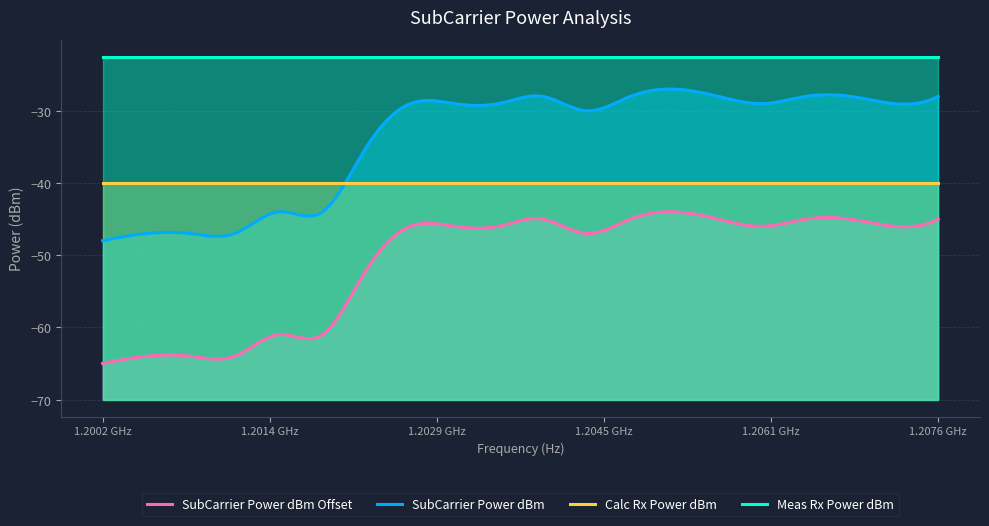

Rank the series by their maximum value, from highest to lowest.

Meas Rx Power dBm, SubCarrier Power dBm, Calc Rx Power dBm, SubCarrier Power dBm Offset